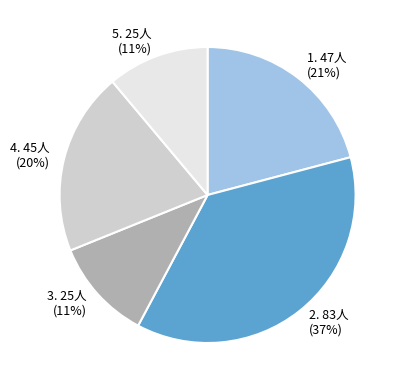

How many segments does this pie chart have?

5